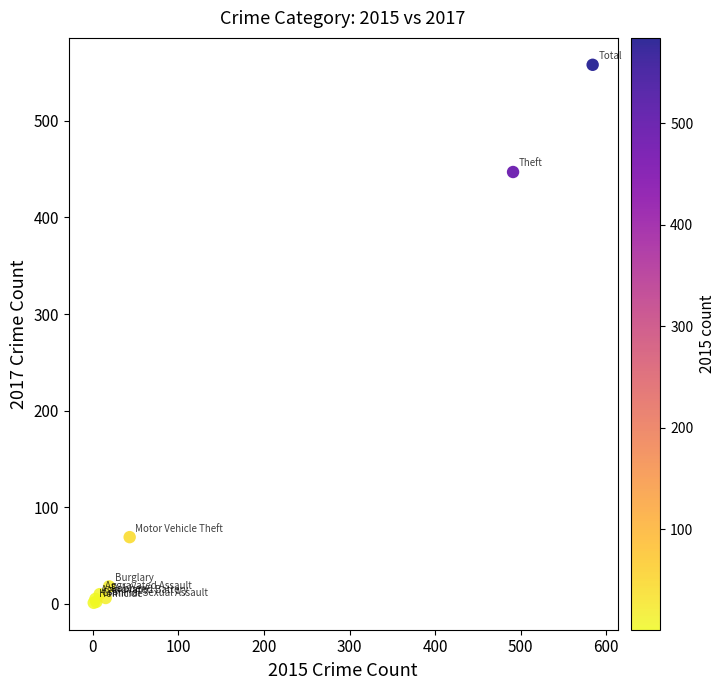

What Y value in the scatter plot is closest to 279?

447